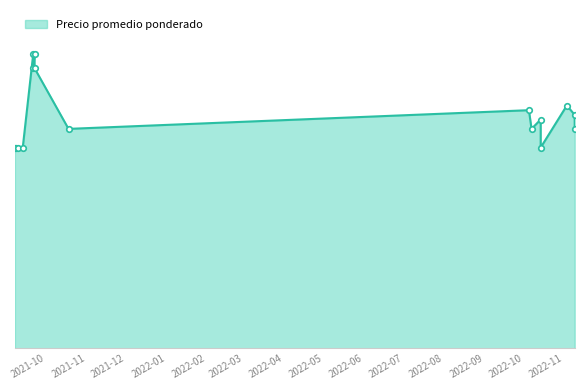

What is the change in value from 2021-09-13 to 2022-10-07?

+2000